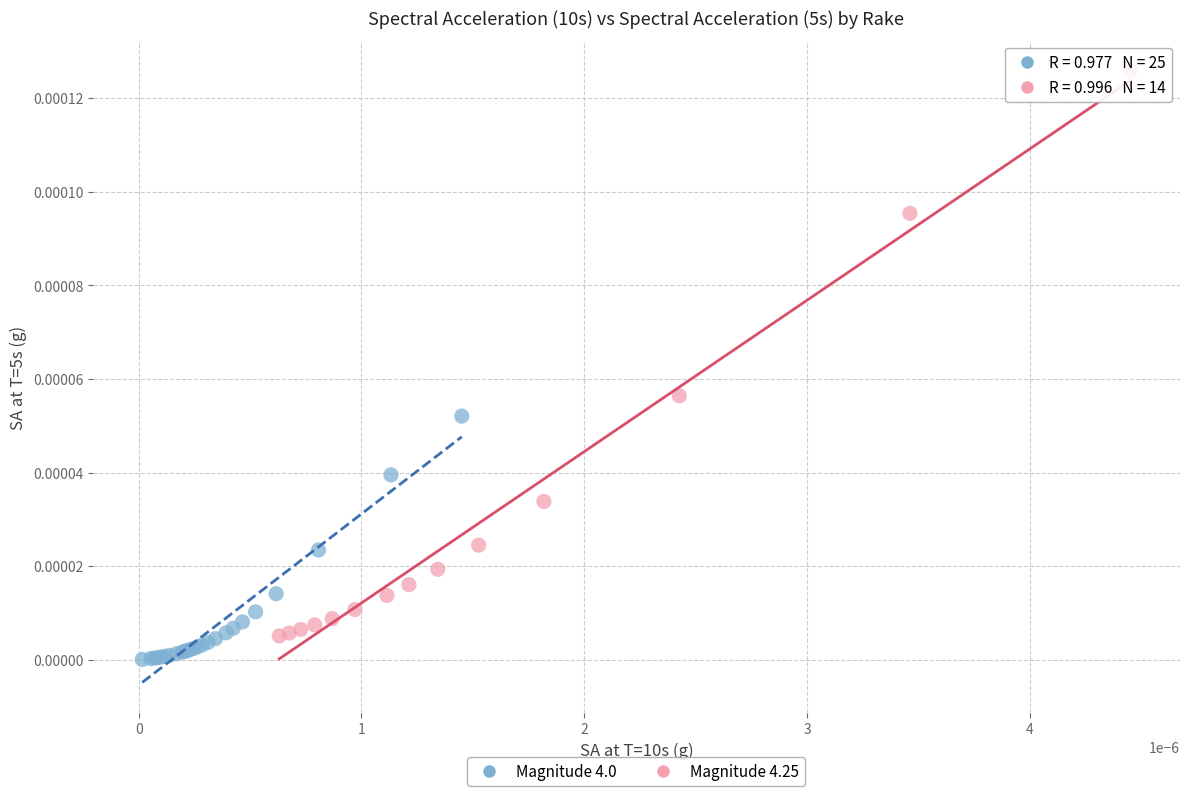

Which series has the largest Y range (max minus min)?

Magnitude 4.25